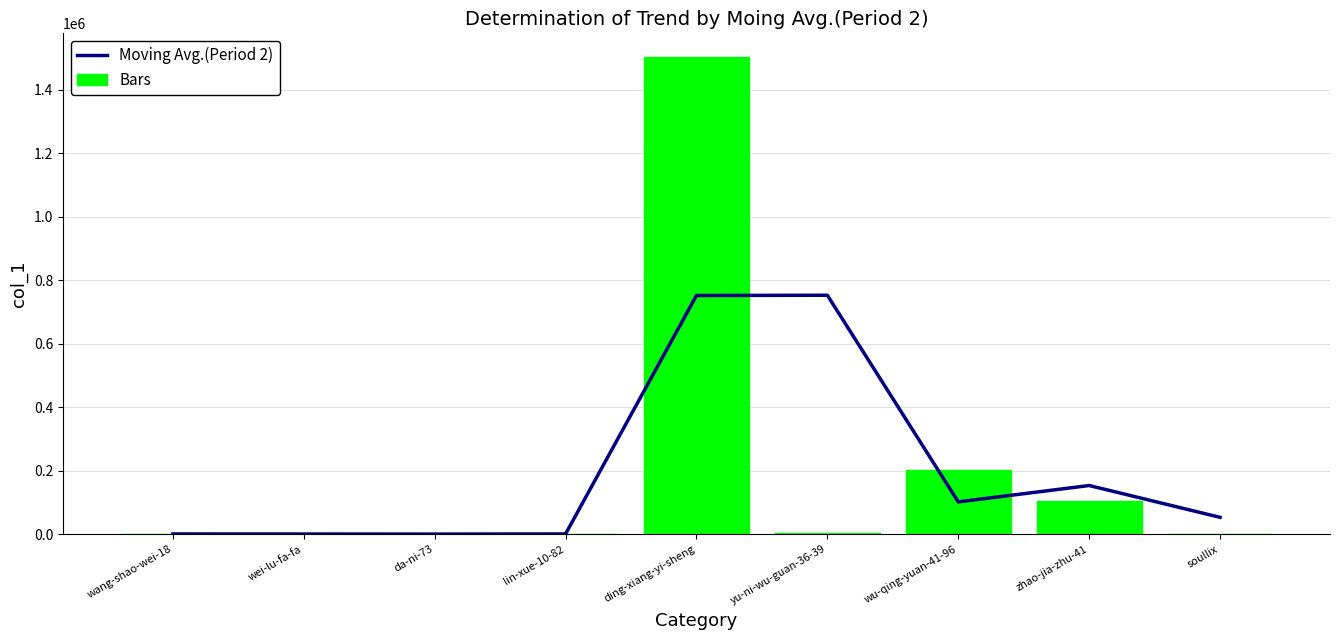

What value does the Bars series have at yu-ni-wu-guan-36-39?

2572